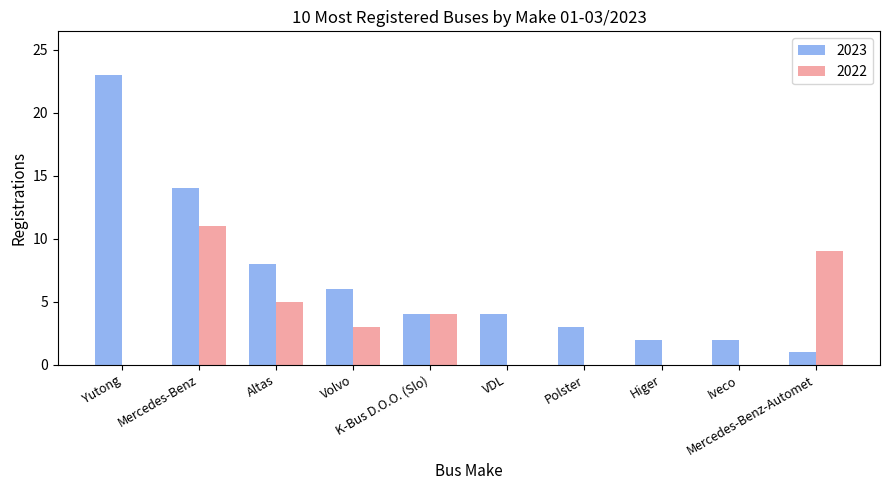

Reading left to right, extract all data points from this chart.

2023: Yutong=23	Mercedes-Benz=14	Altas=8	Volvo=6	K-Bus D.O.O. (Slo)=4	VDL=4	Polster=3	Higer=2	Iveco=2	Mercedes-Benz-Automet=1
2022: Yutong=0	Mercedes-Benz=11	Altas=5	Volvo=3	K-Bus D.O.O. (Slo)=4	VDL=0	Polster=0	Higer=0	Iveco=0	Mercedes-Benz-Automet=9